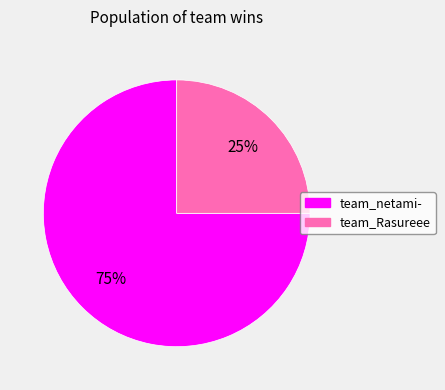

Which slice is the smallest?

team_Rasureee